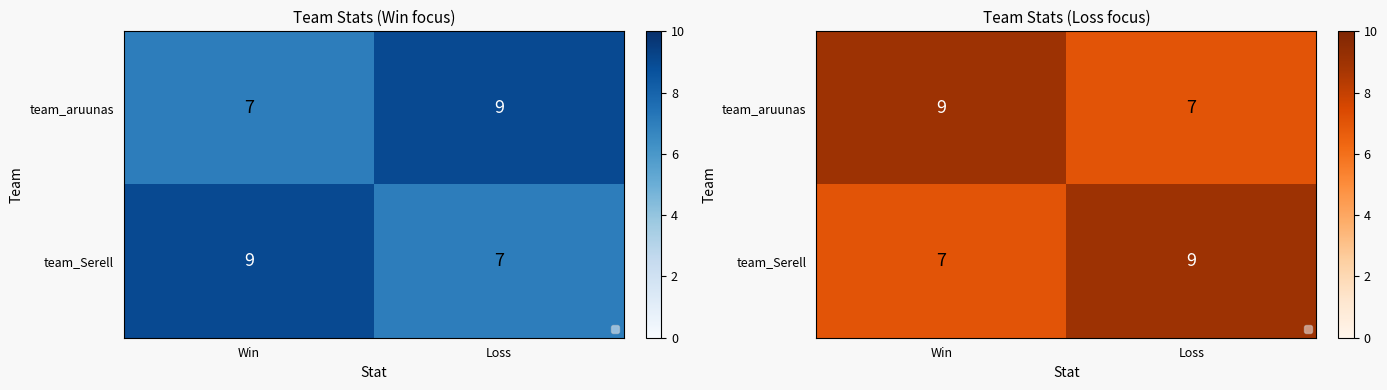

Is it true that team_Serell equals 12 at Loss?

False